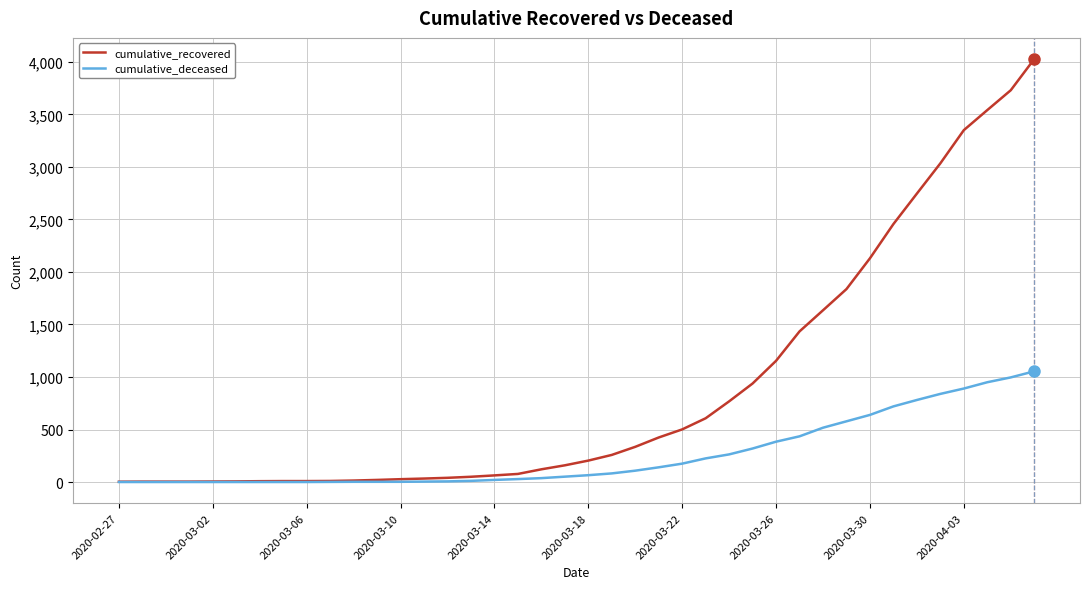

Which series has the largest total across all categories?

cumulative_recovered